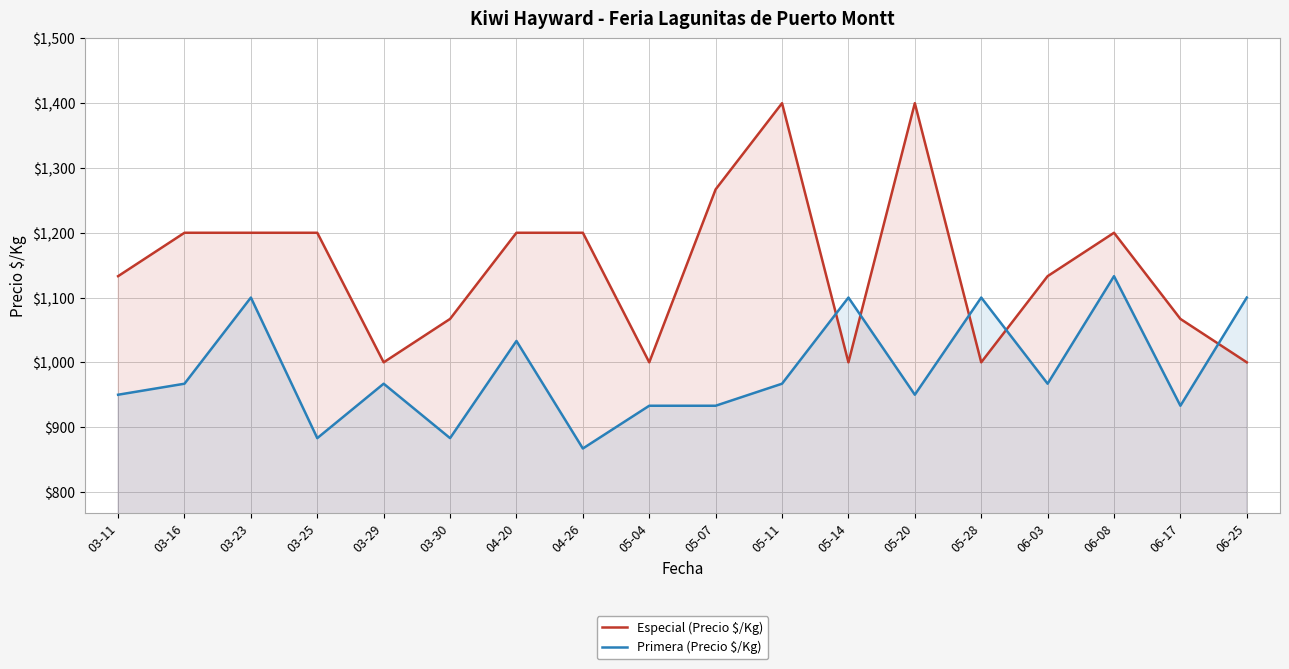

Reading left to right, transcribe all the data shown in this chart.

Especial (Precio $/Kg): 1133	1200	1200	1200	1000	1067	1200	1200	1000	1267	1400	1000	1400	1000	1133	1200	1067	1000
Primera (Precio $/Kg): 950	967	1100	883	967	883	1033	867	933	933	967	1100	950	1100	967	1133	933	1100